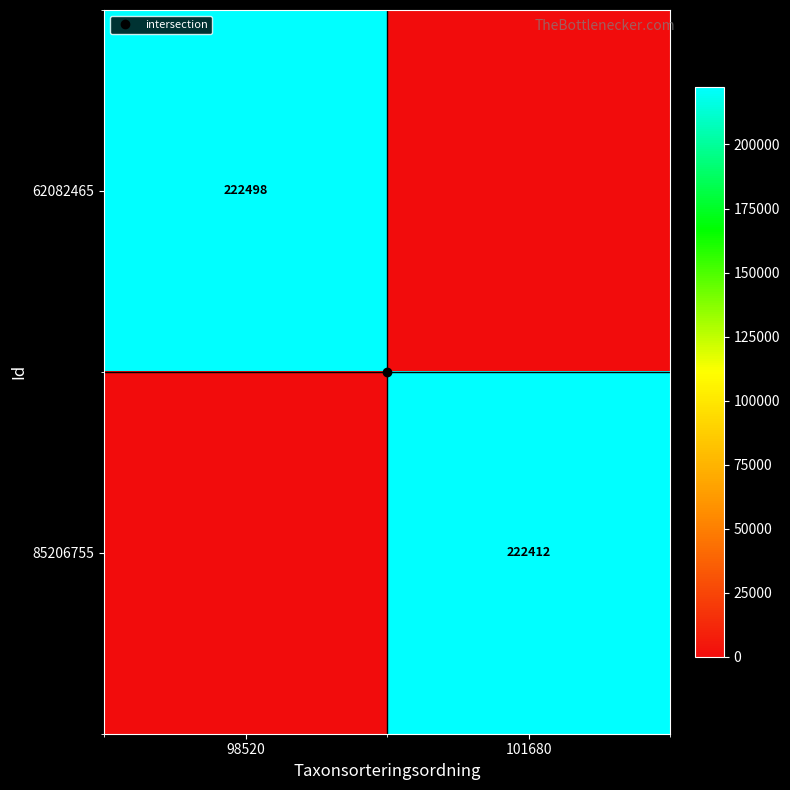

What is the sum of all 85206755 values?

222412